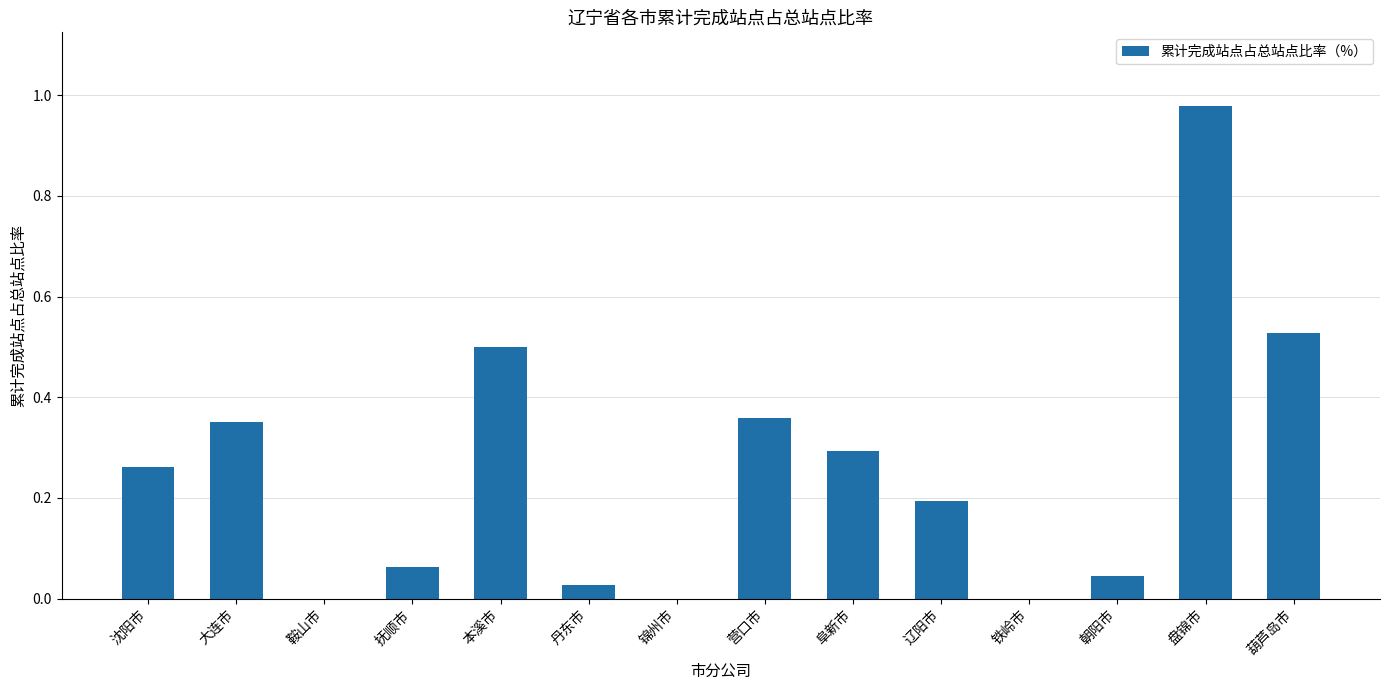

What is the sum of the values at 辽阳市 and 葫芦岛市?

0.7